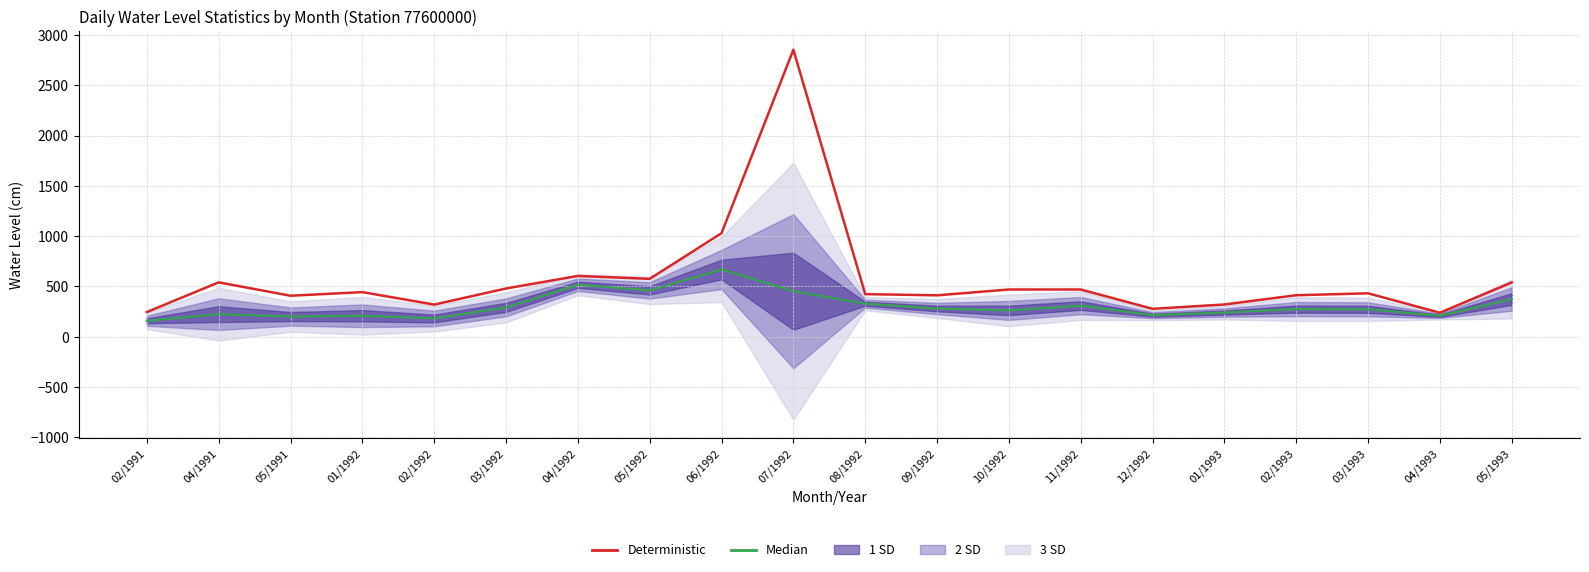

What is the difference between the maximum and minimum values in the Deterministic (Maxima) series?

2615